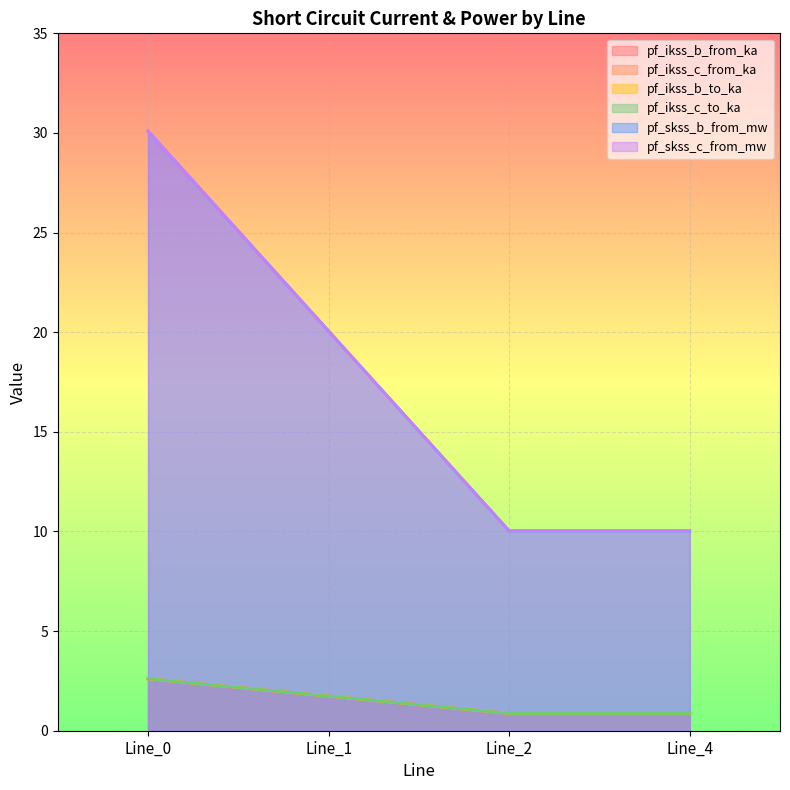

True or false: pf_ikss_c_from_ka and pf_skss_c_from_mw intersect in this chart.

False